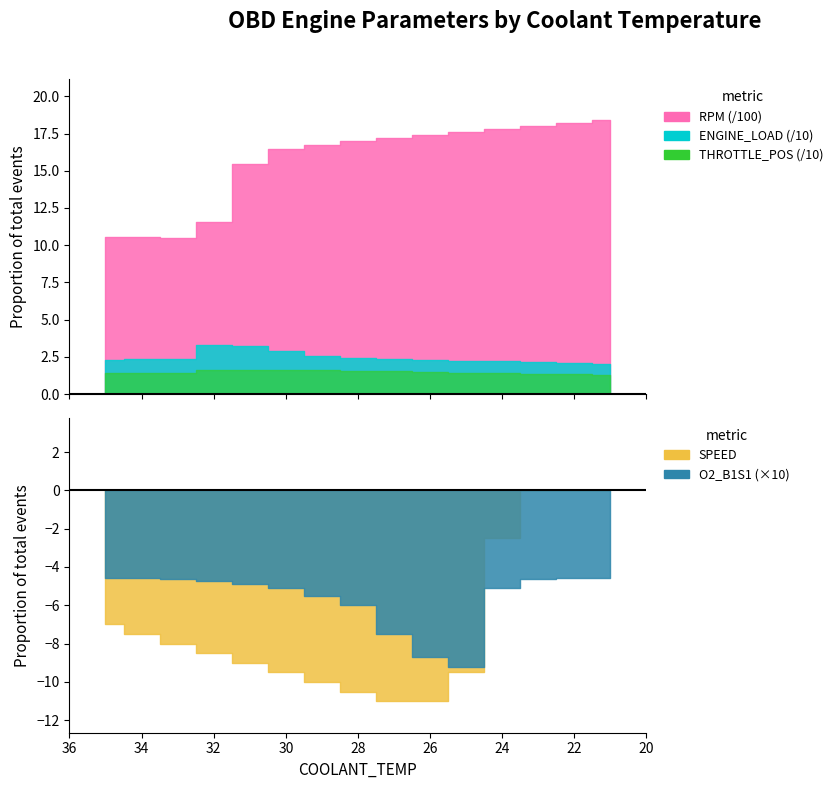

At which label is RPM closest to 1443?

25